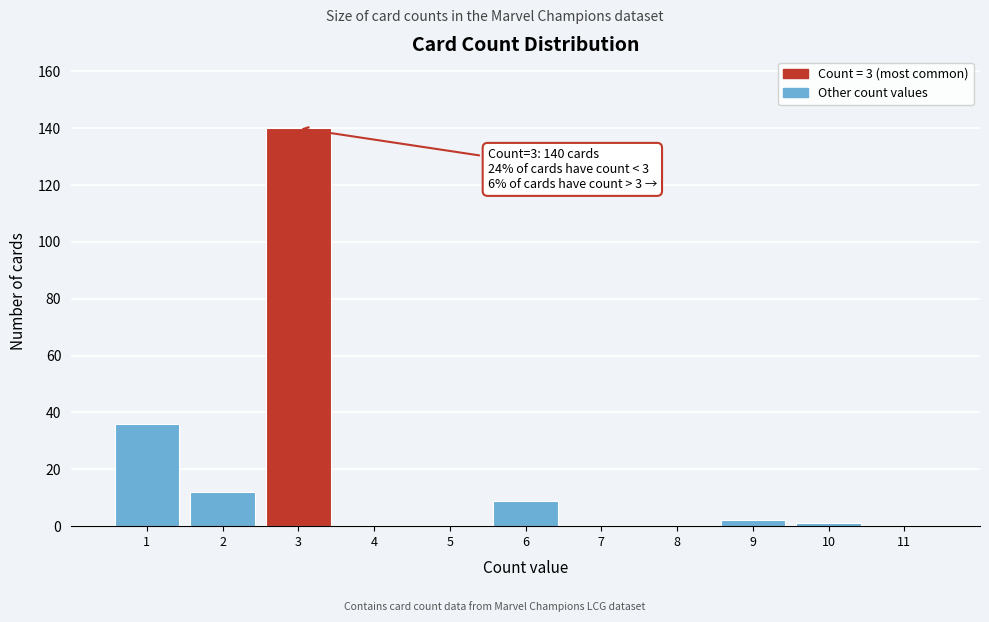

Which range on the x-axis has the tallest bar?

2.5 to 3.5